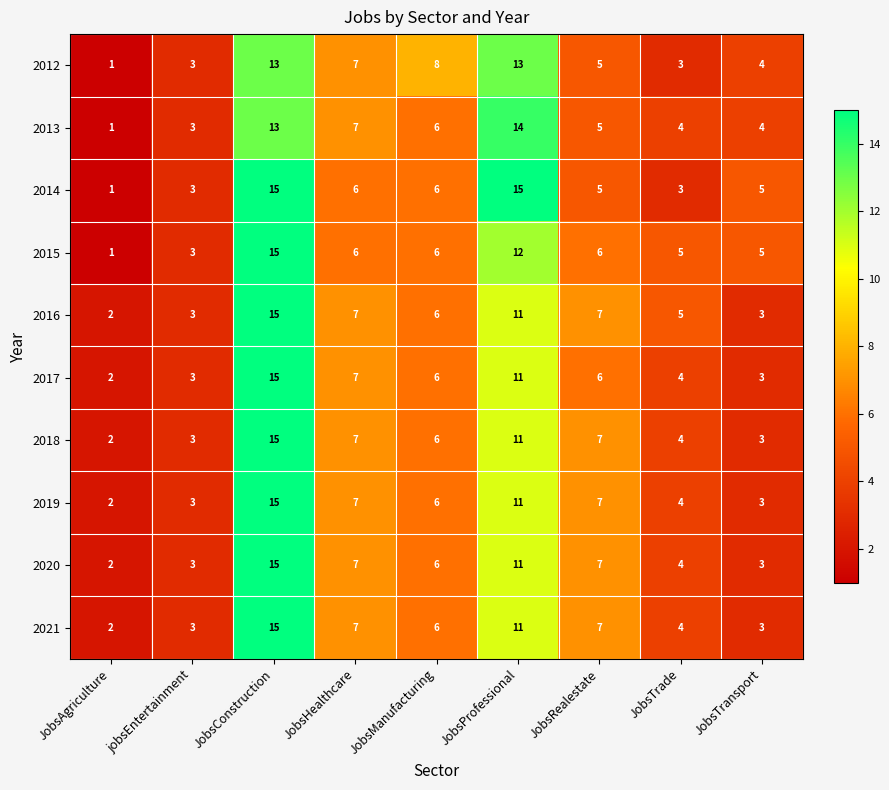

At which label is 2017 closest to 8?

JobsHealthcare